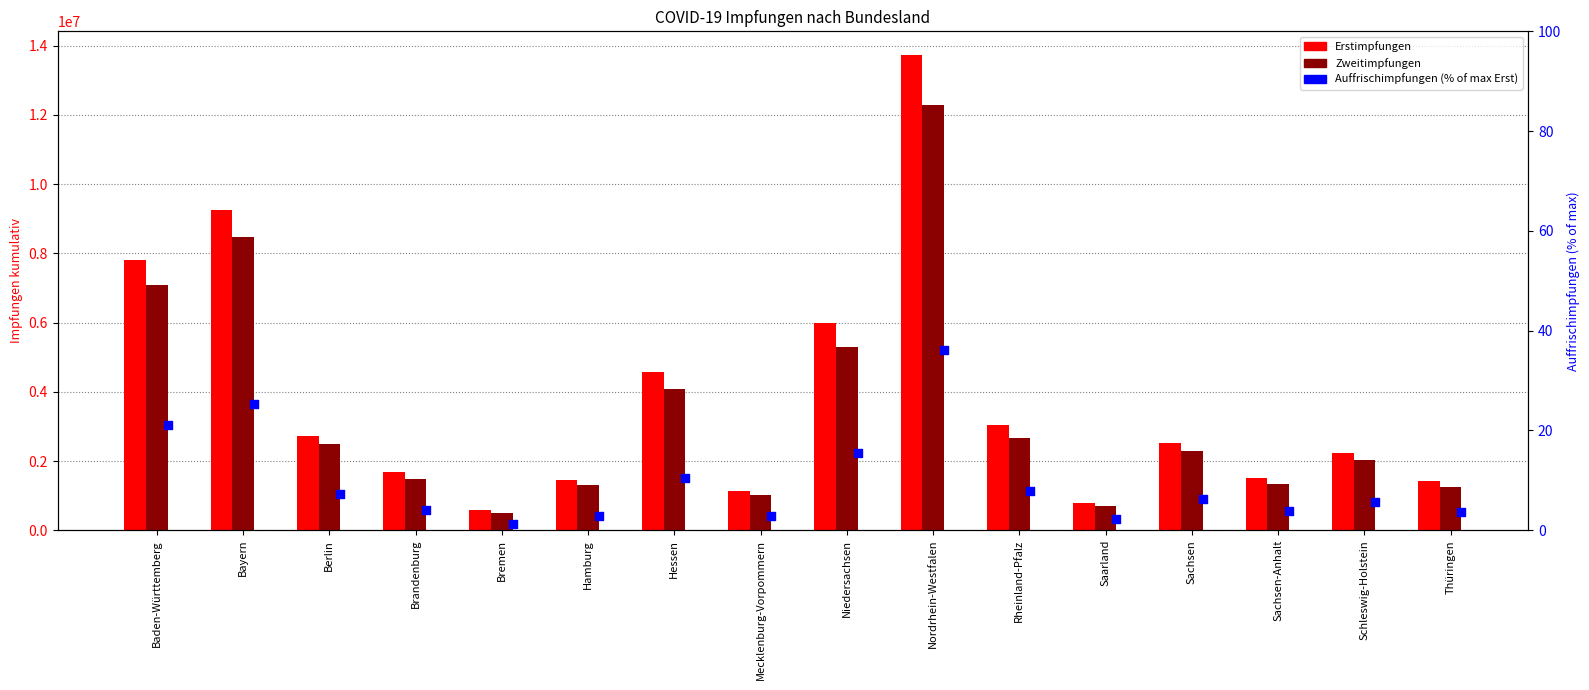

What are all the series names shown in the legend?

Erstimpfungen, Zweitimpfungen, Auffrischimpfungen (% of max Erst)